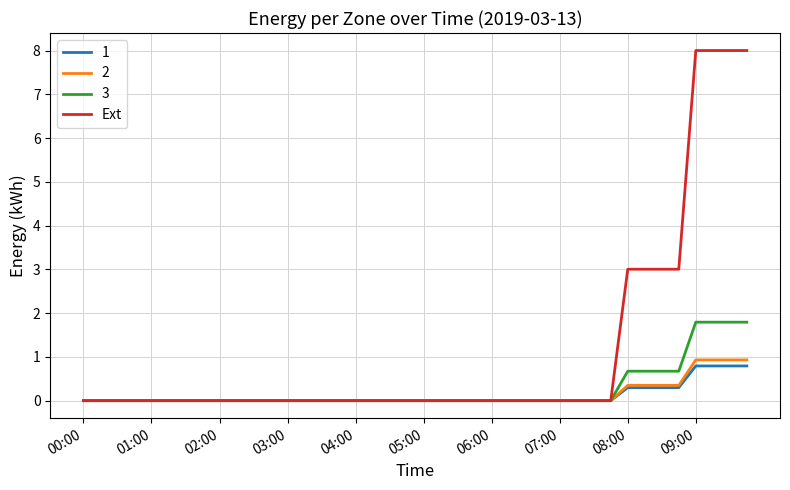

What is the highest value of the Ext series?

8.0